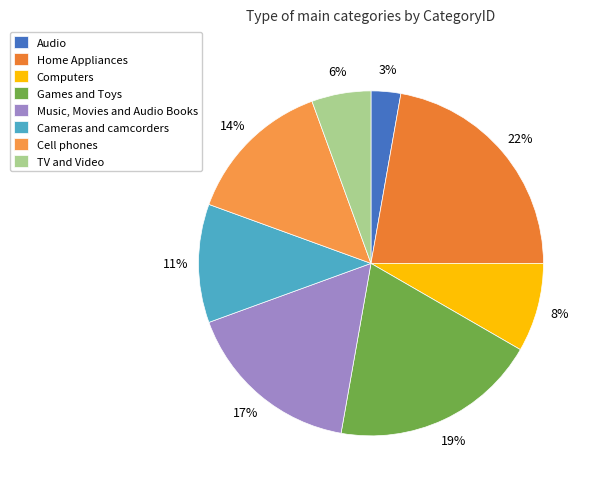

Do Audio and Games and Toys together represent more than half of the pie?

No